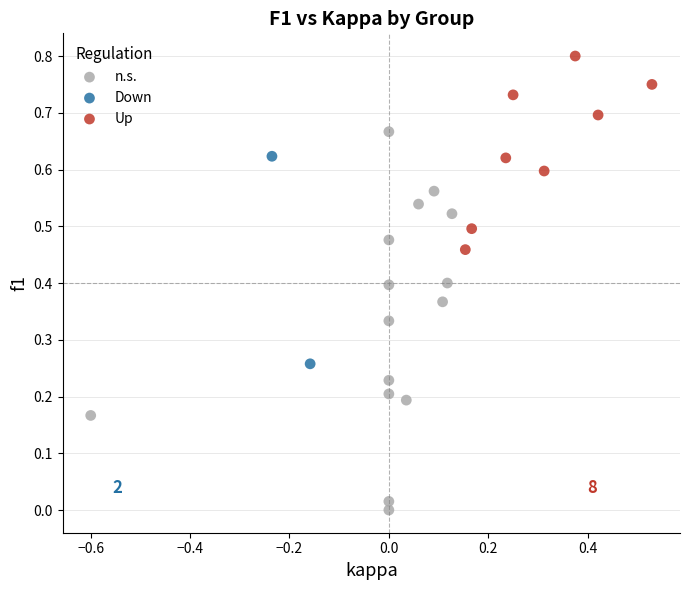

What are all the series names shown in the legend?

n.s., Down, Up